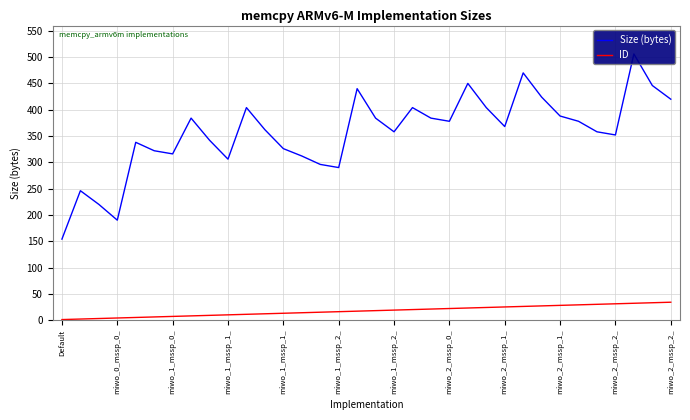

True or false: ID and Size (bytes) cross at least once.

False